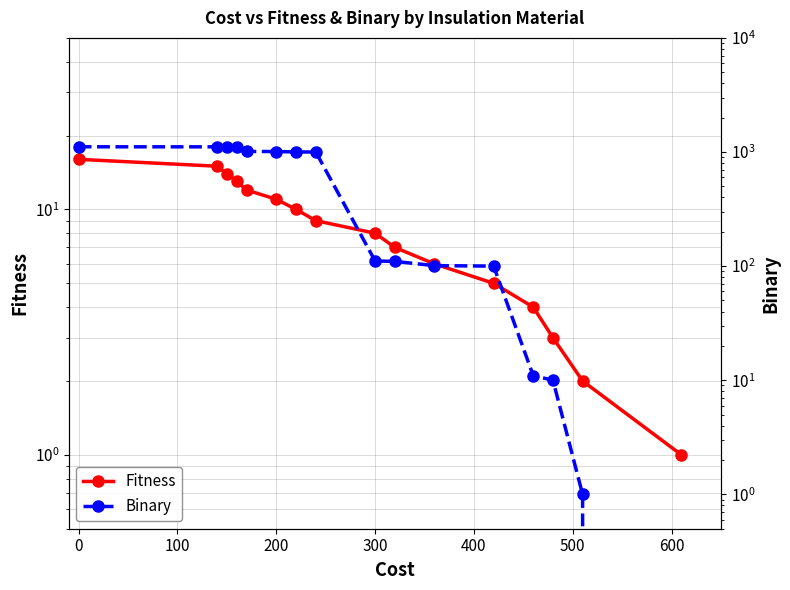

Is it true that Binary equals 171 at 9?

False